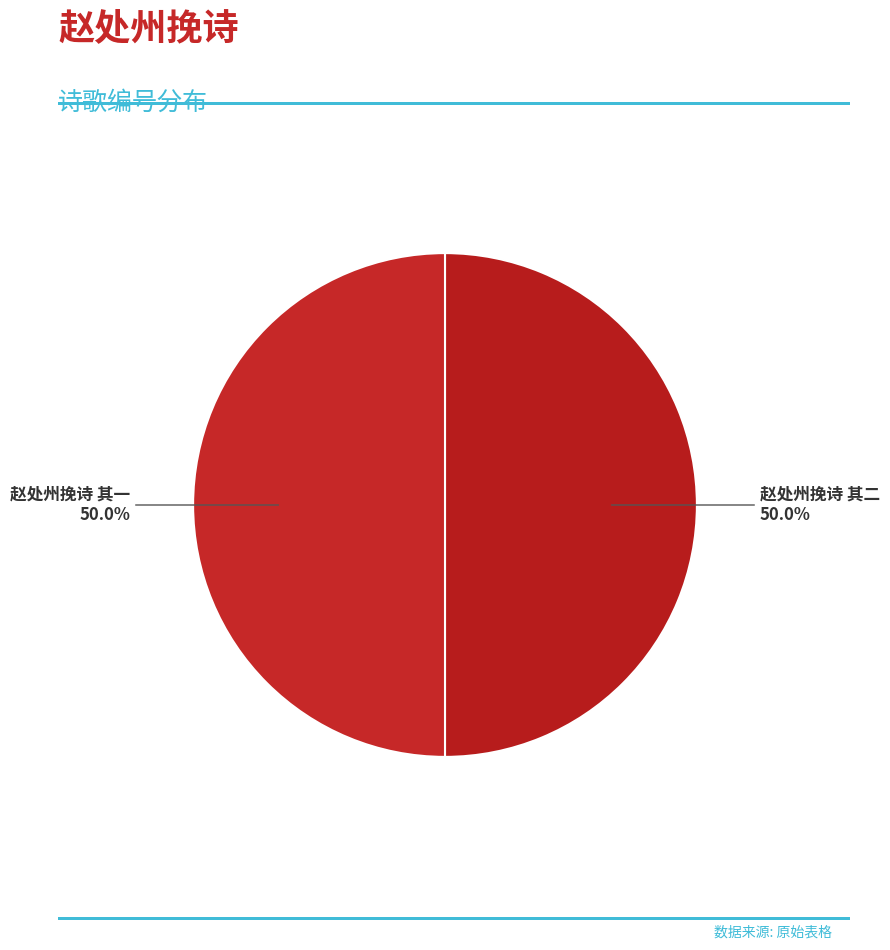

Do 赵处州挽诗 其一 and 赵处州挽诗 其二 together represent more than half of the pie?

Yes